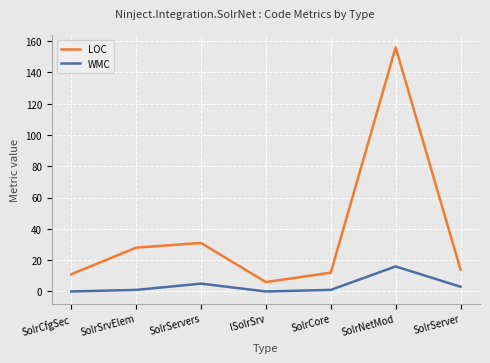

Rank the series by their maximum value, from highest to lowest.

LOC, WMC